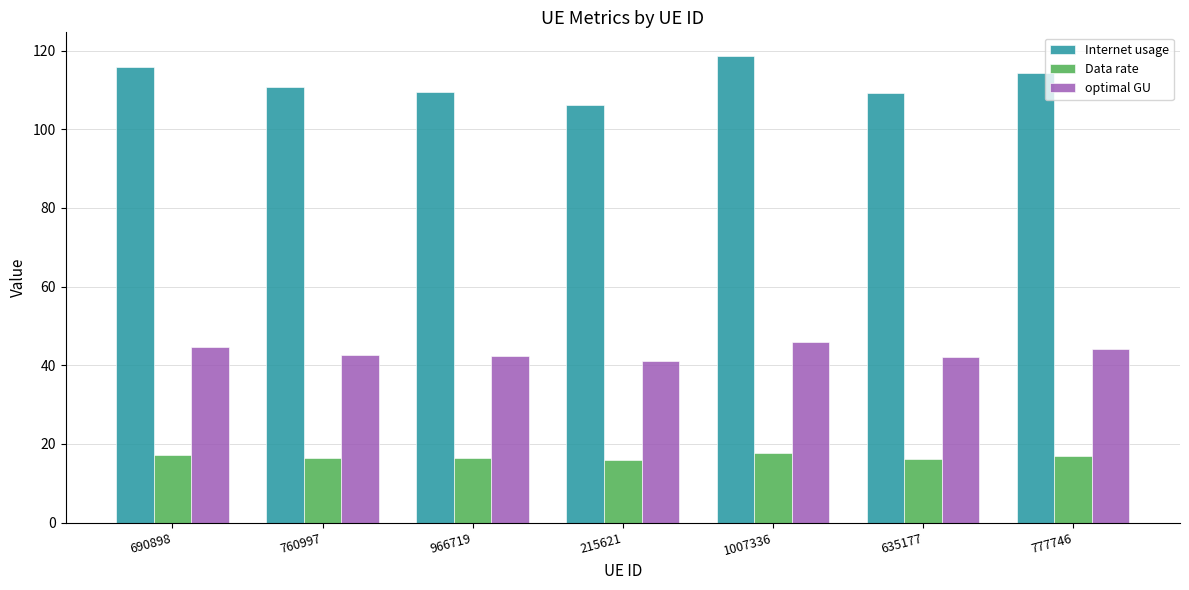

What is the difference between the highest and lowest values at 760997?

94.2